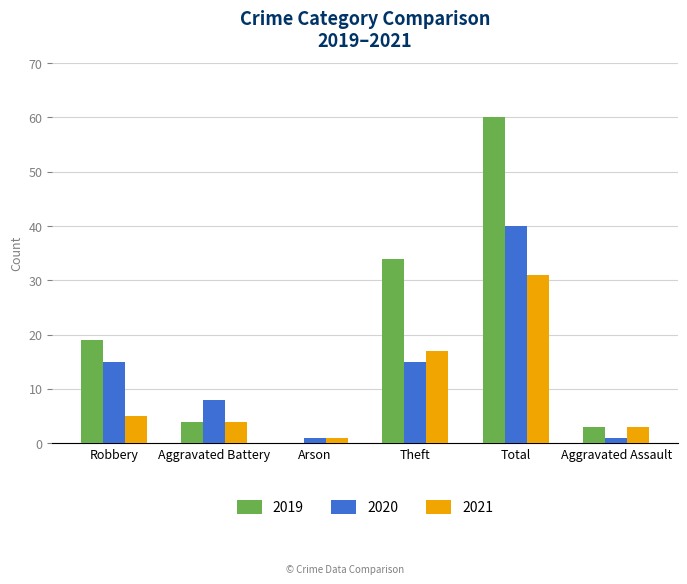

At which category does the chart reach its peak across all series?

Total